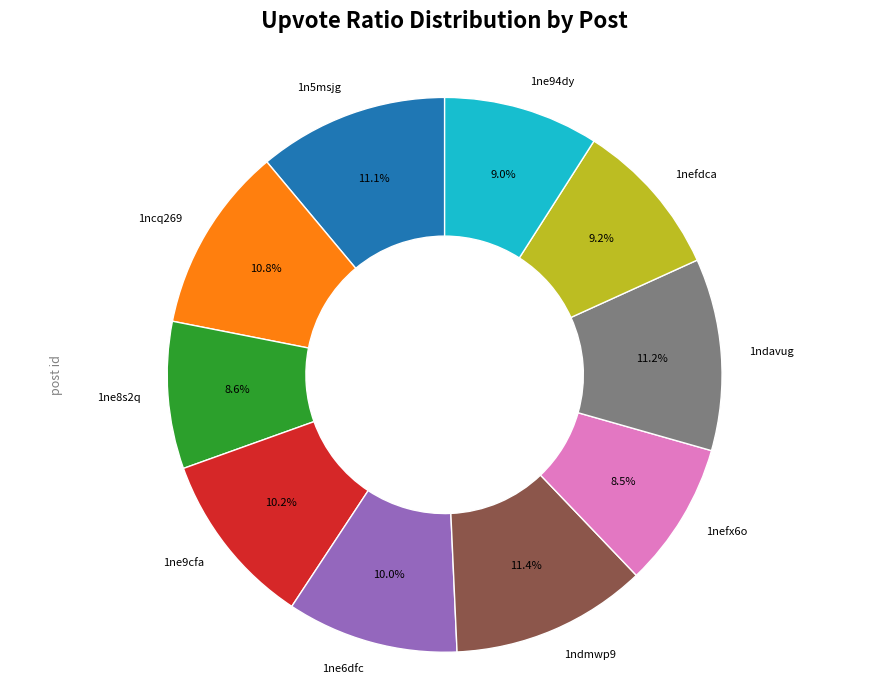

What portion of the pie excludes 1n5msjg?

88.9%